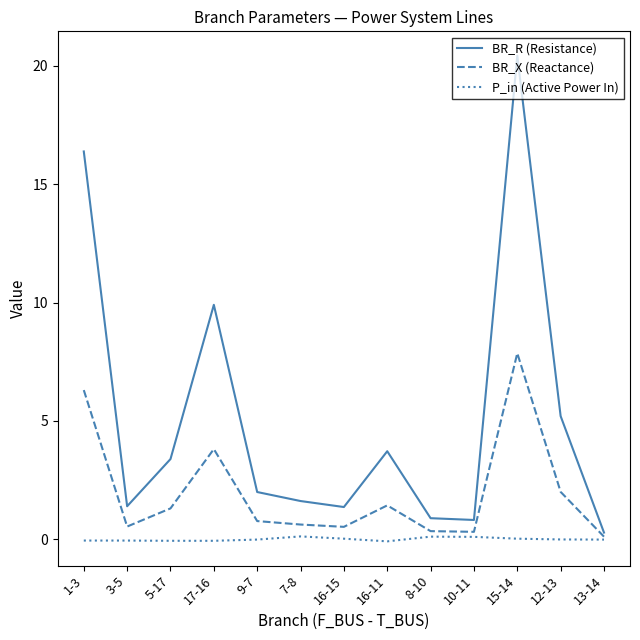

Which series has the widest spread of values?

BR_R (Resistance)